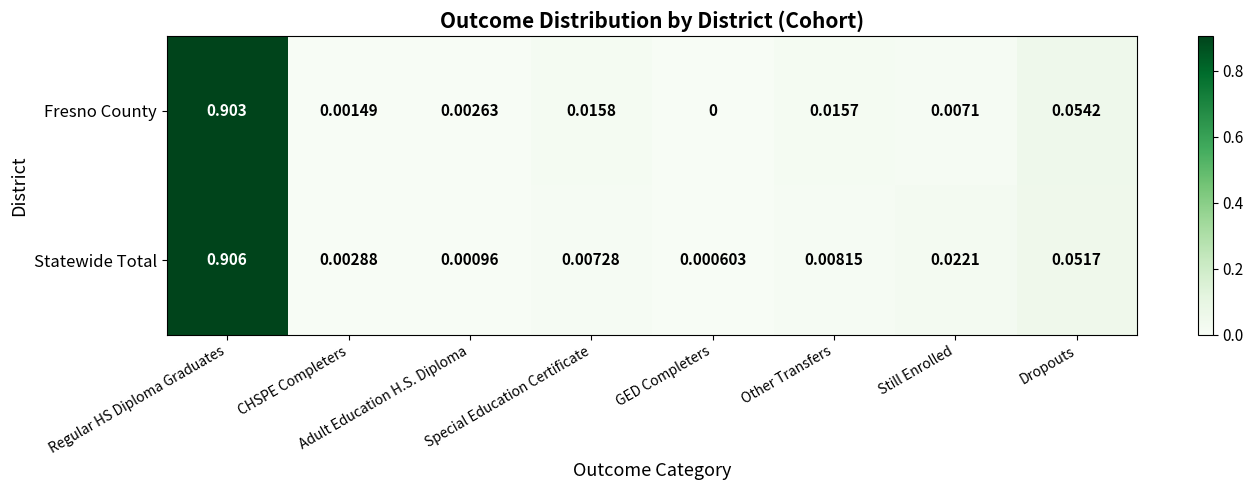

Between GED Completers and Other Transfers, which series saw the biggest shift?

Fresno County